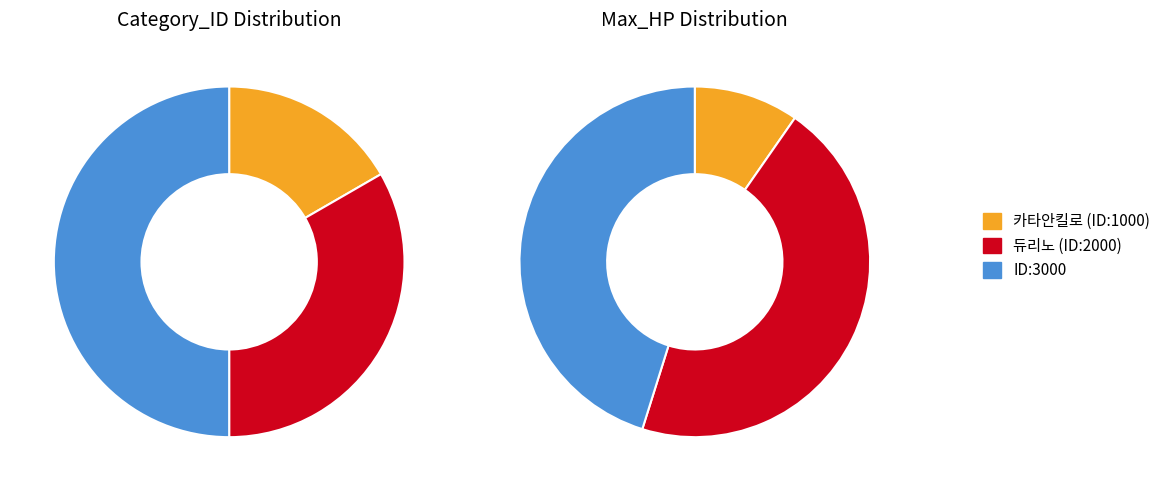

Which slice is the smallest?

카타안킬로 (ID:1000)